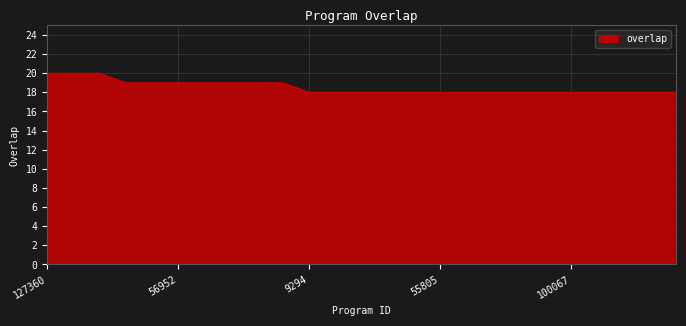

What is the smallest value displayed?

18